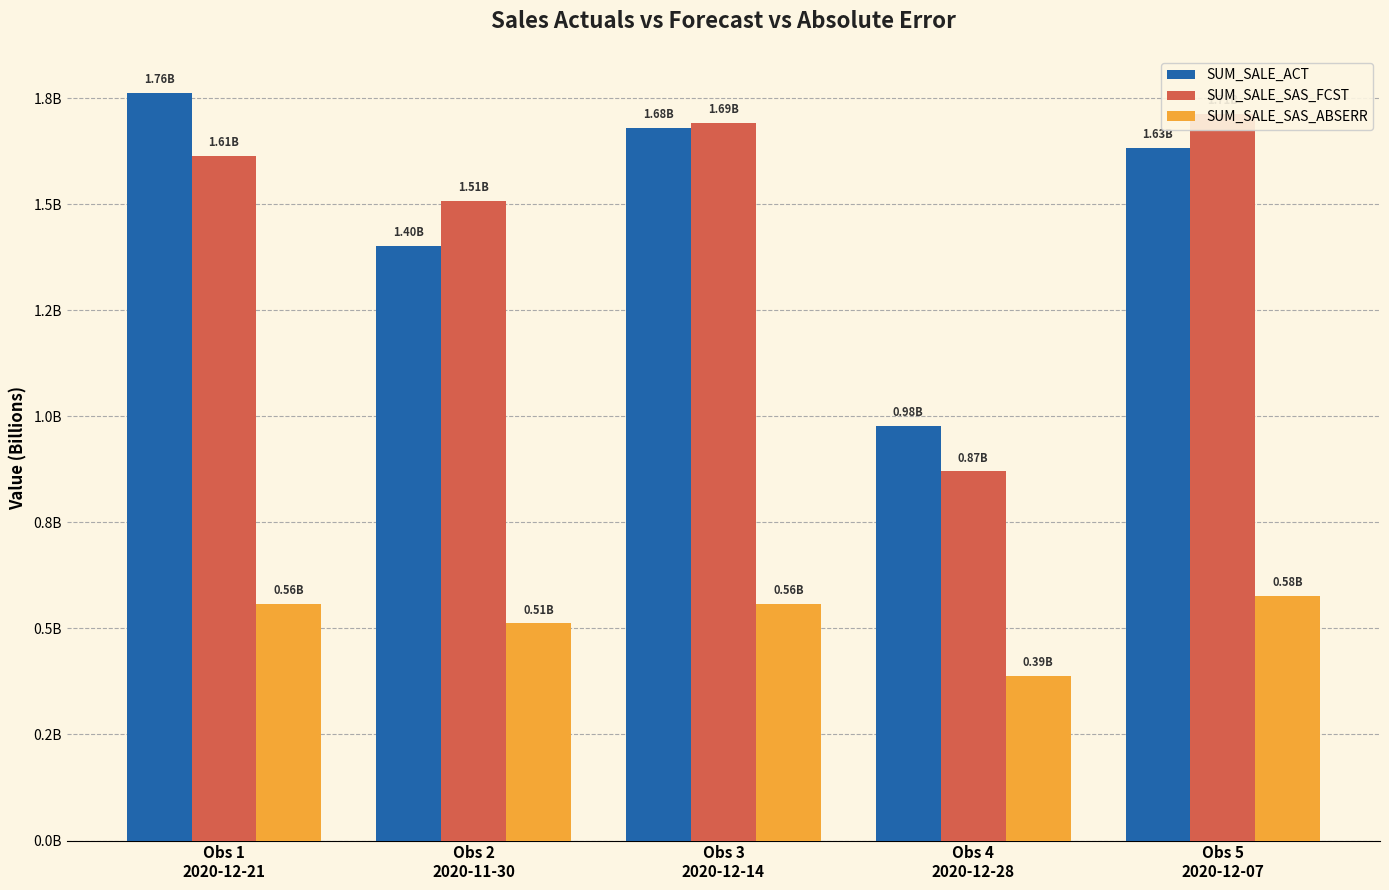

What is the label of the 2nd bar from the left?

Obs 2
2020-11-30